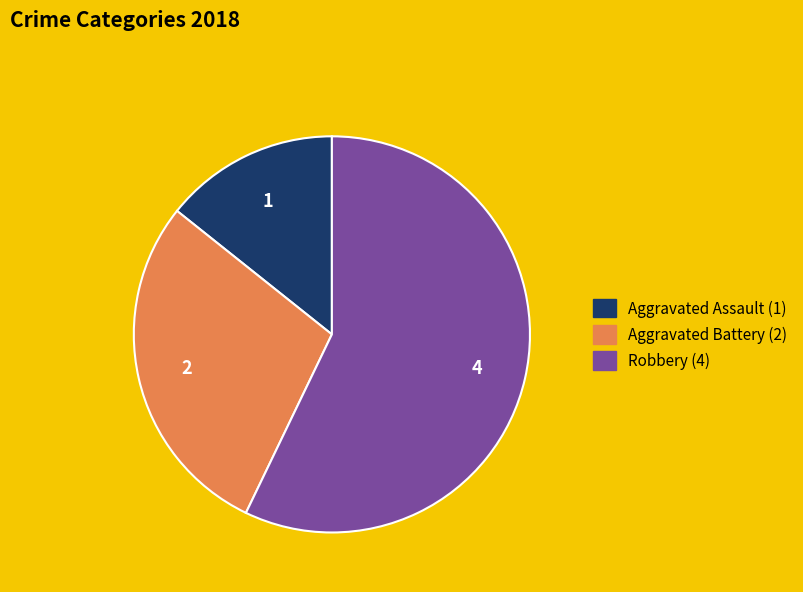

The Aggravated Battery slice represents 35% of the pie. True or false?

False